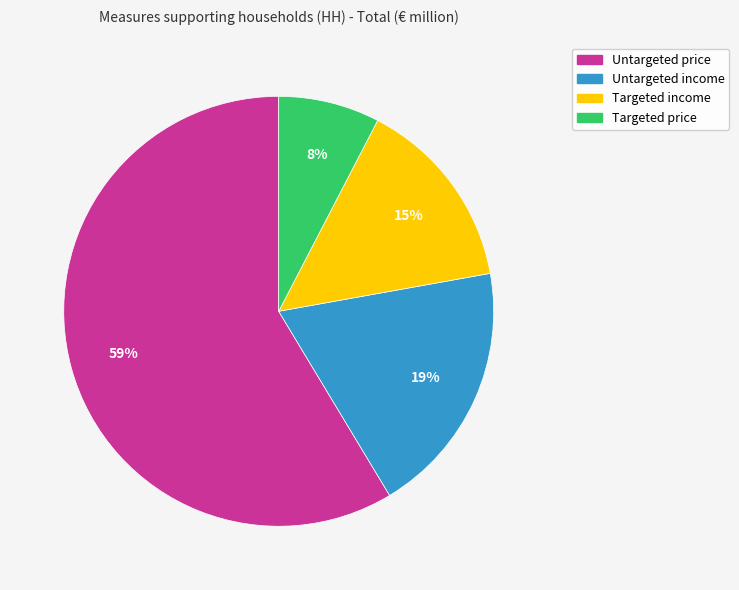

To the nearest percent, what percentage of the pie is Targeted income?

15%